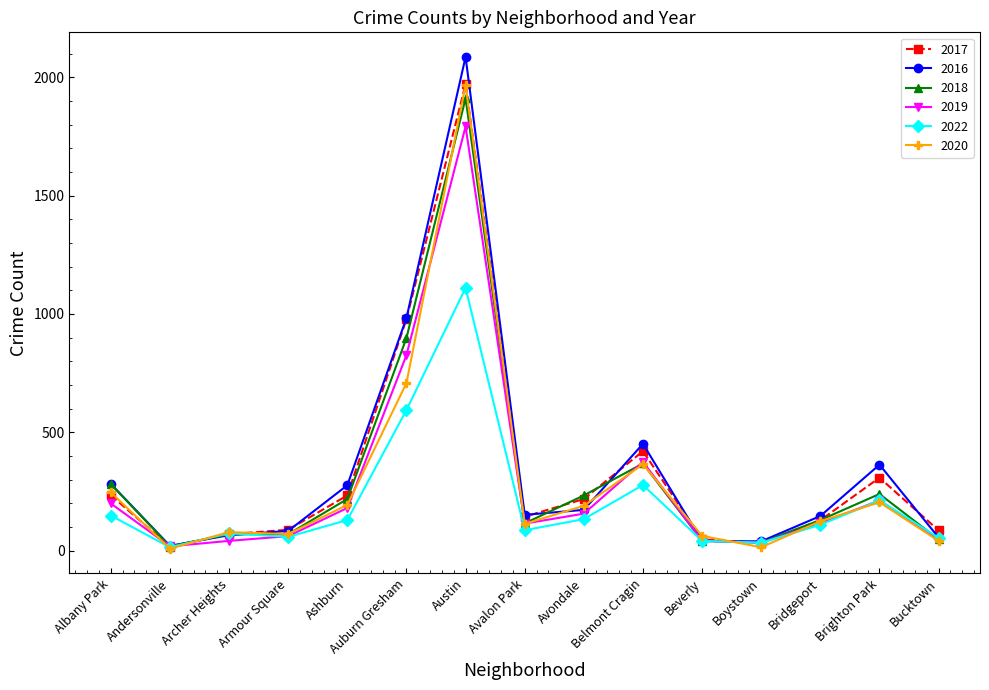

Where is the first local minimum for 2018?

Andersonville